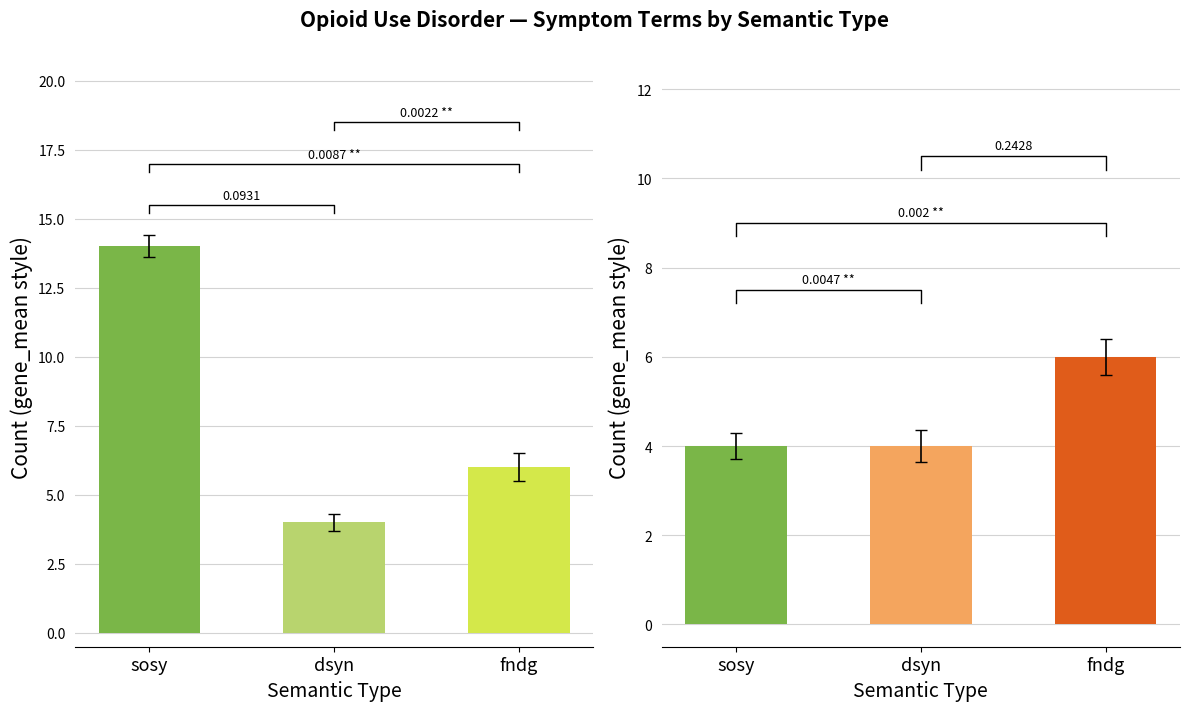

Is it true that Not Validated equals 8 at fndg?

False